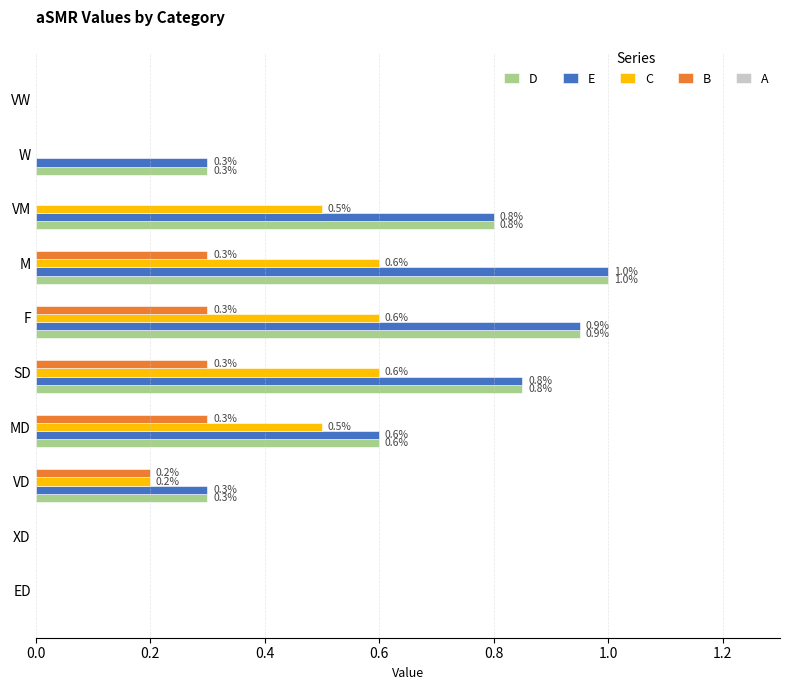

How many distinct data groups are displayed?

4